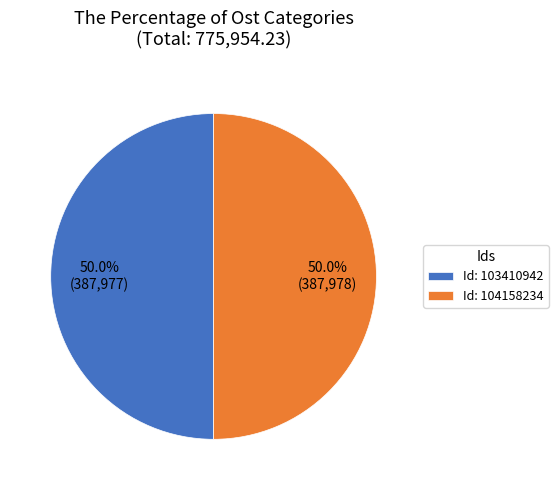

Combined, what portion of the pie is Id: 103410942 and Id: 104158234?

100.0%